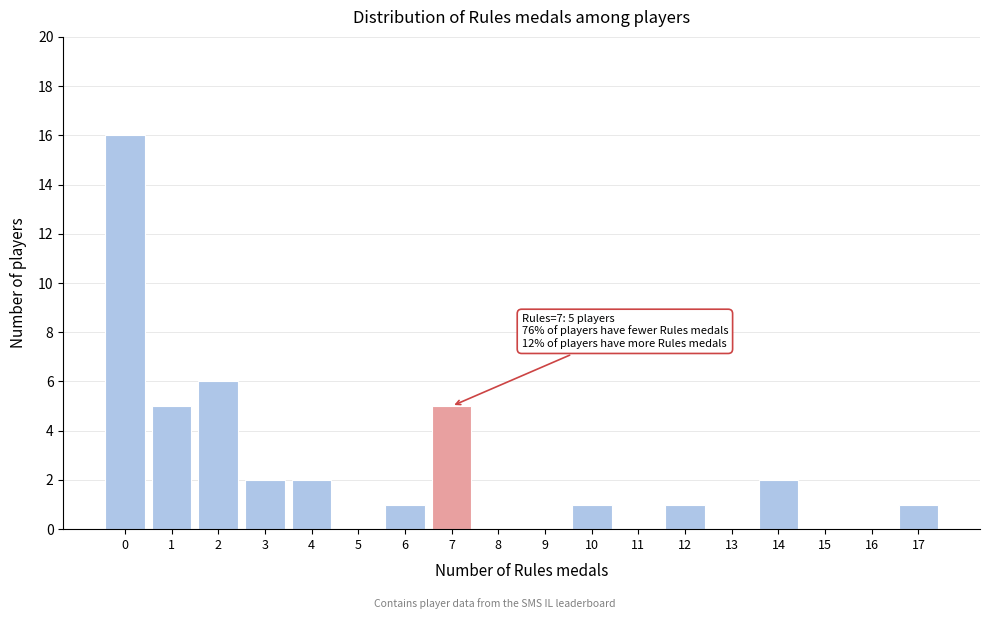

Over which range of the x-axis is the bar tallest?

-0.5 to 0.5